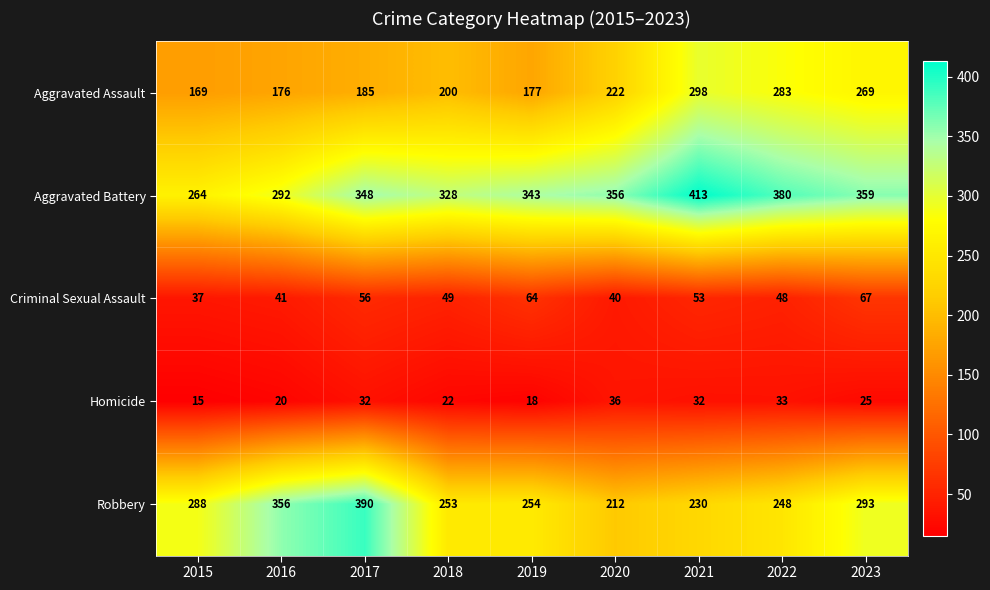

How many series are shown in this chart?

5